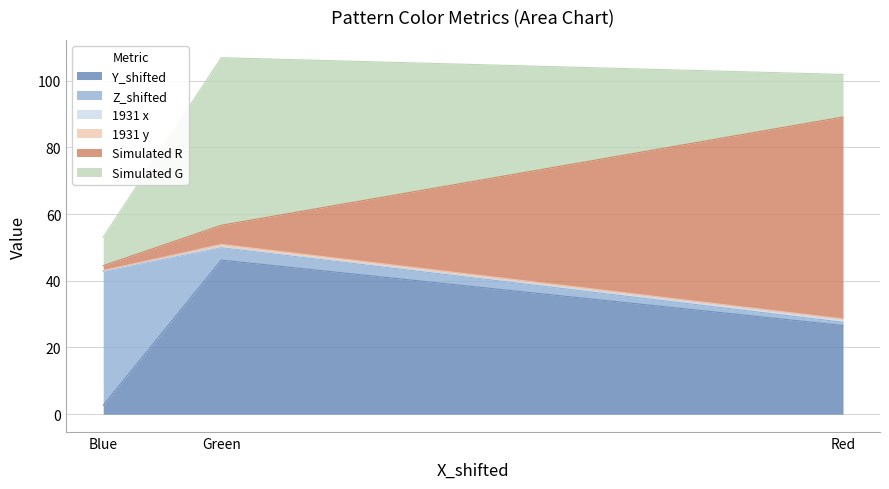

The value of 1931 x at Red is 0.2. True or false?

False